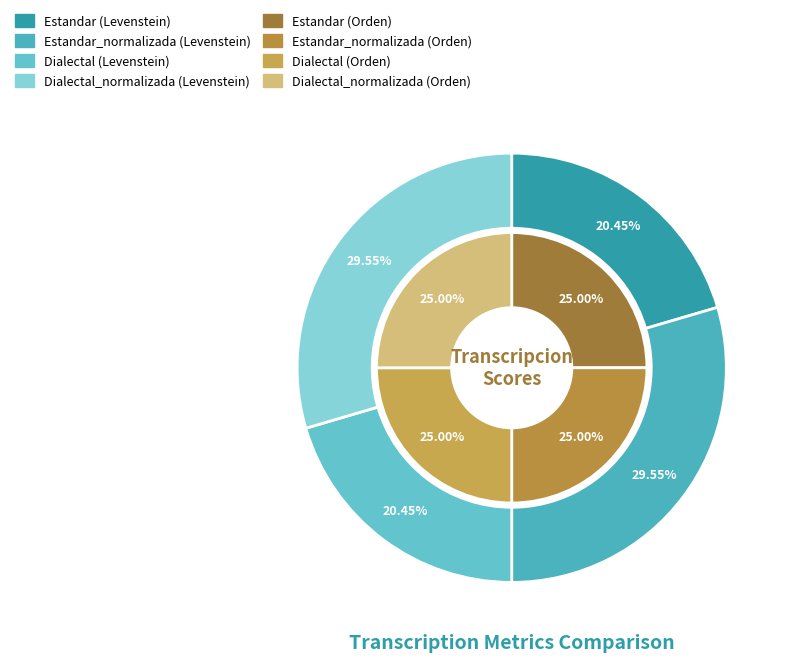

What is the smallest slice in the pie chart?

Estandar